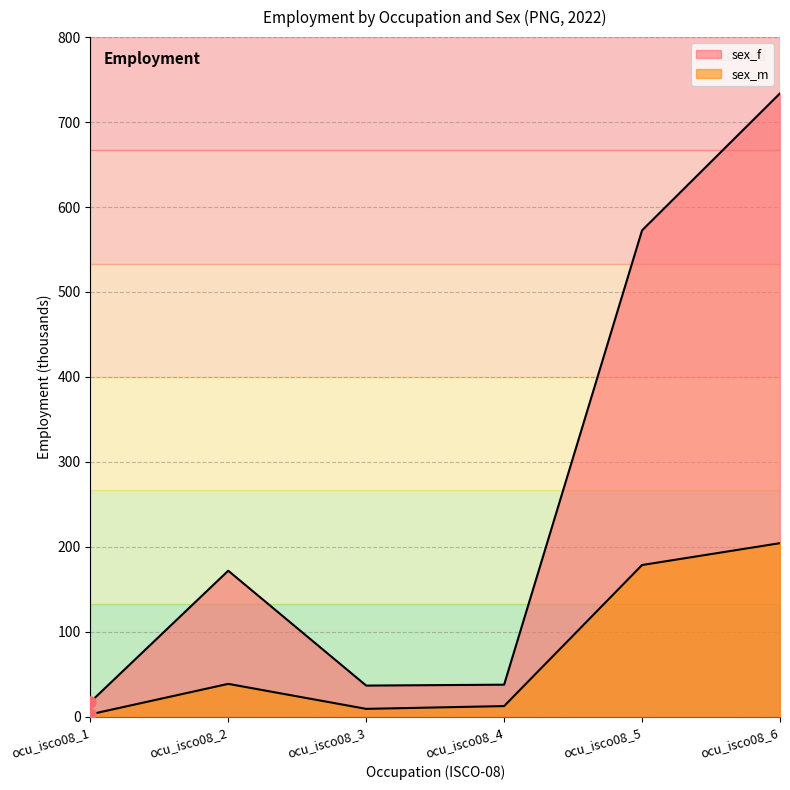

What is the highest value of the sex_f series?

733.8